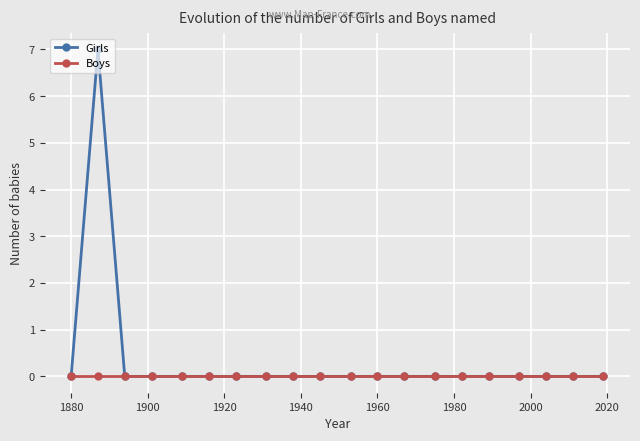

Which series has the largest total across all categories?

Girls